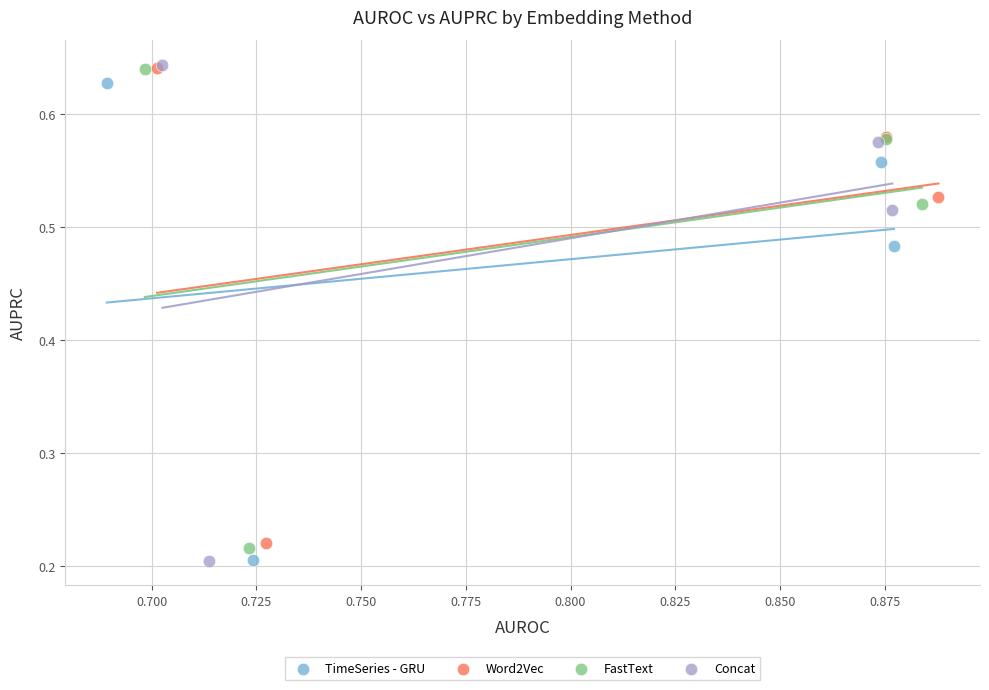

Which series has the largest Y range (max minus min)?

Concat